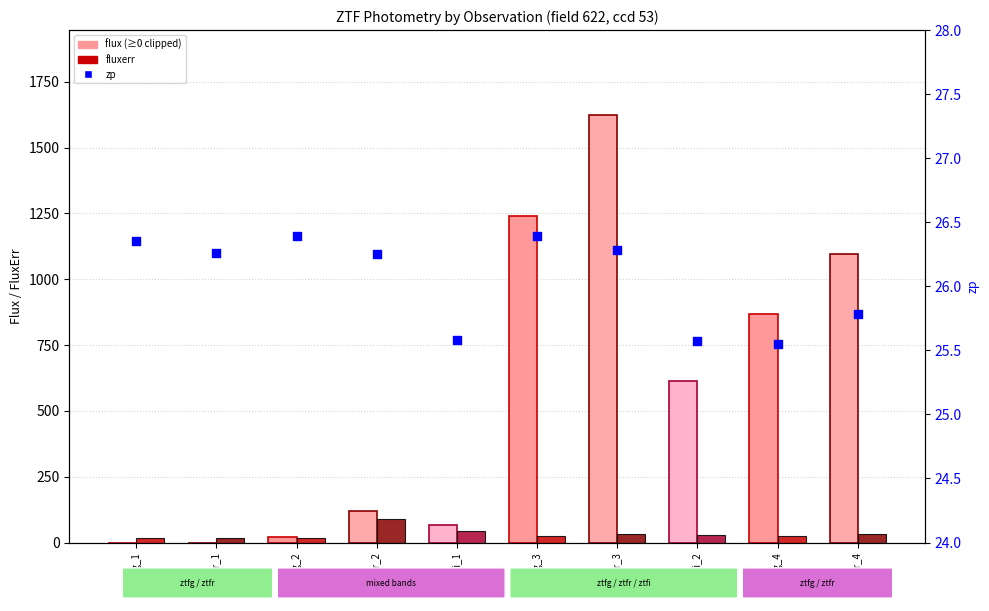

At which category is the sum across all series the highest?

ztfr_3